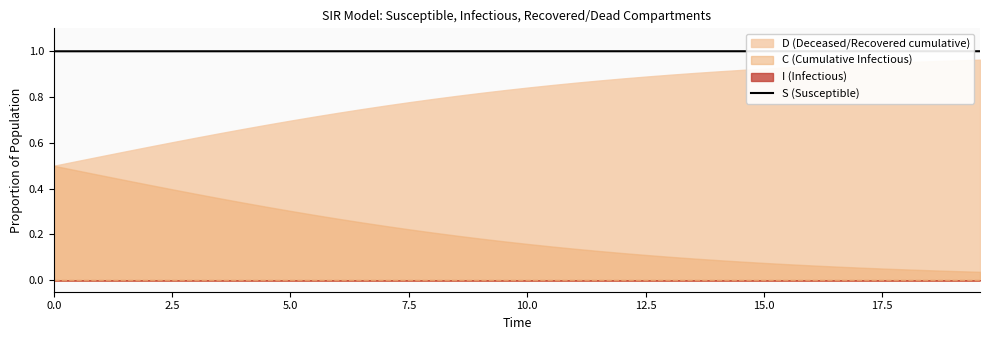

How many categories are shown in the chart?

40